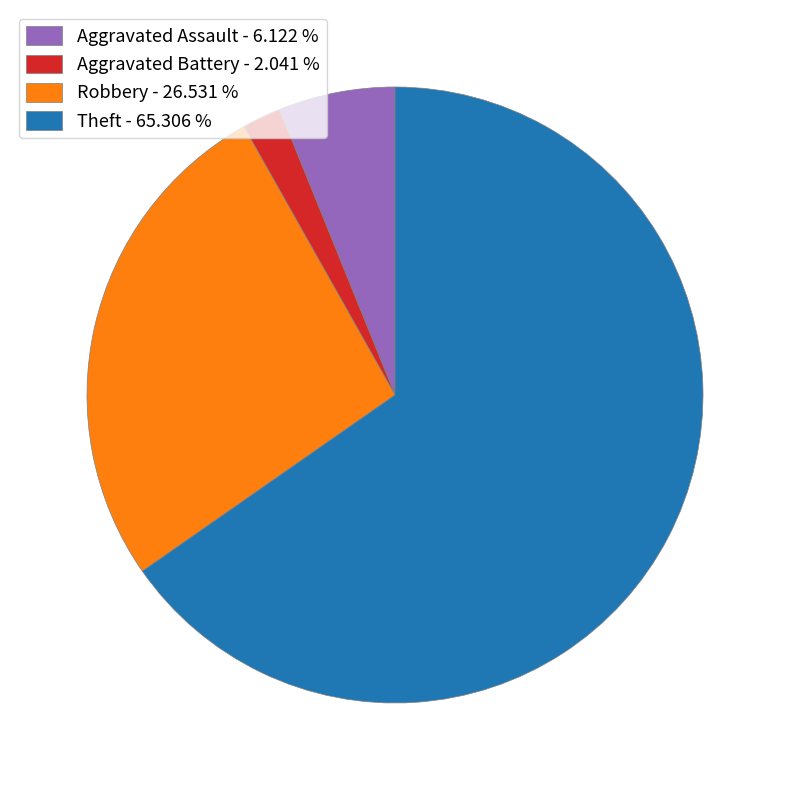

Does Aggravated Battery represent more than half of the total?

No